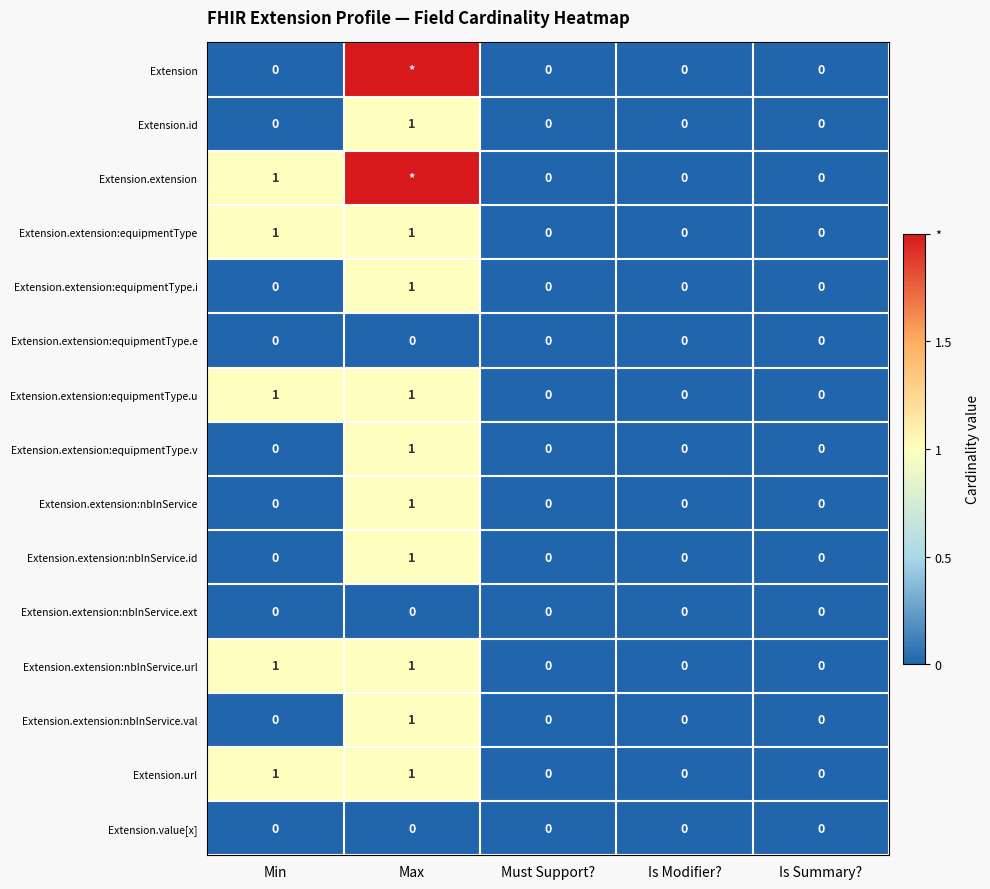

How many Extension.url values are between 0 and 1?

5